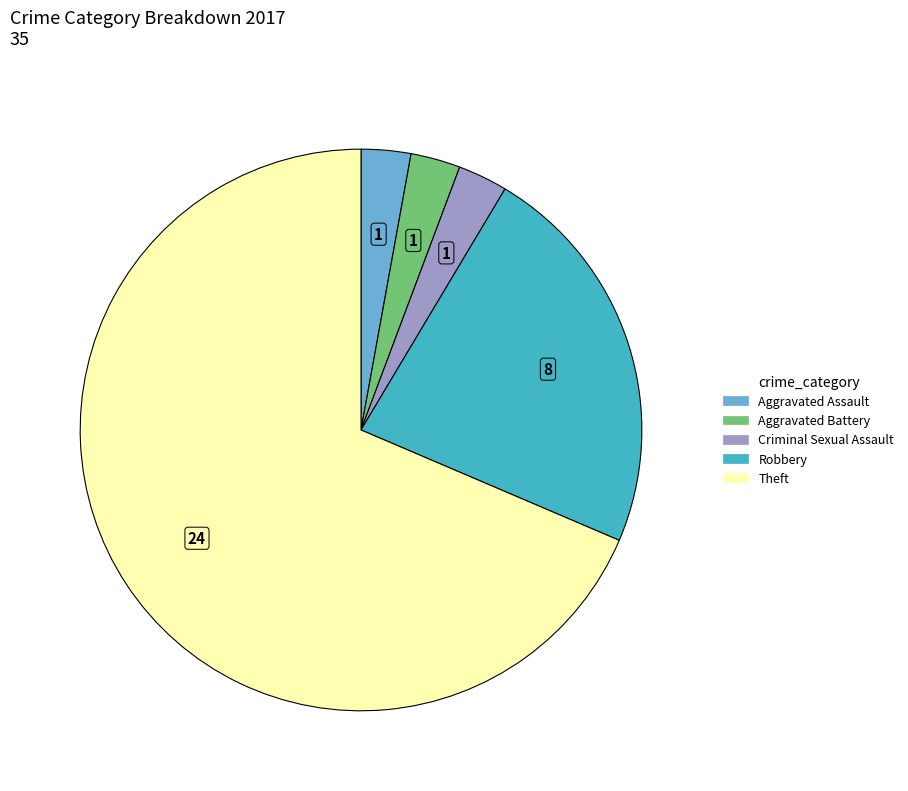

How many segments does this pie chart have?

5